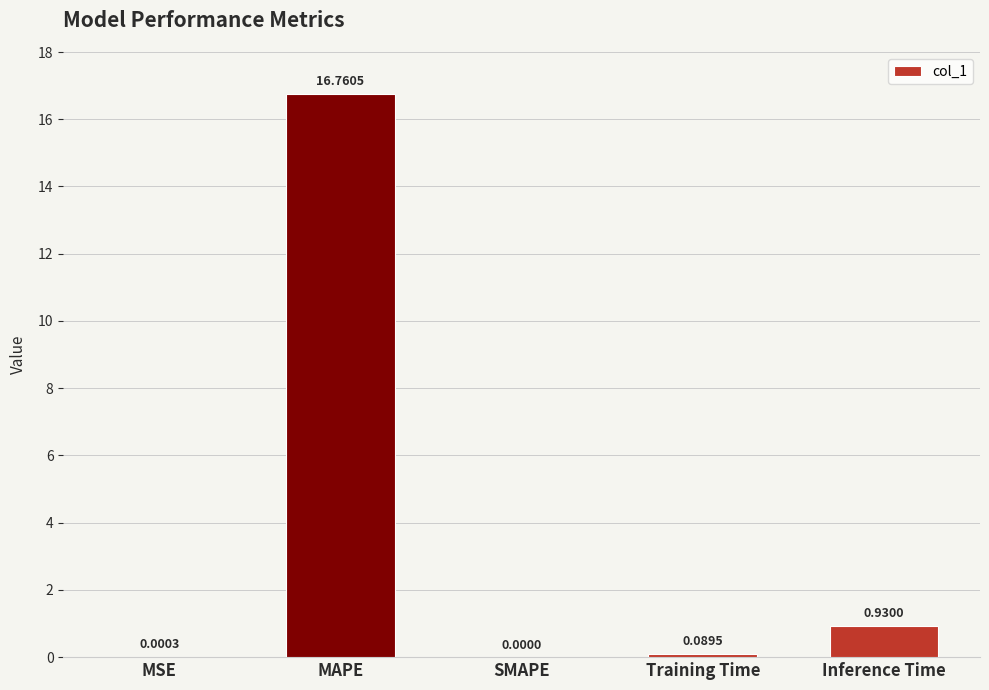

Where is the data nearest to the value 8?

Inference Time